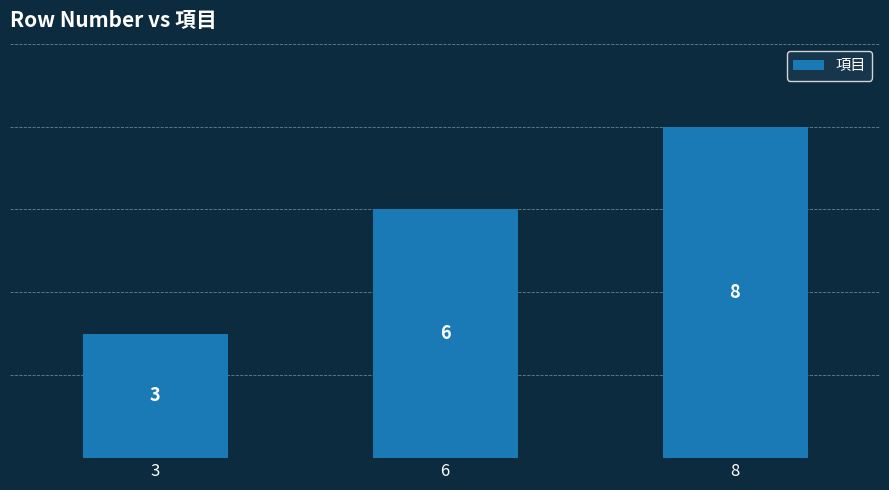

What is the difference between the second highest and minimum values?

3